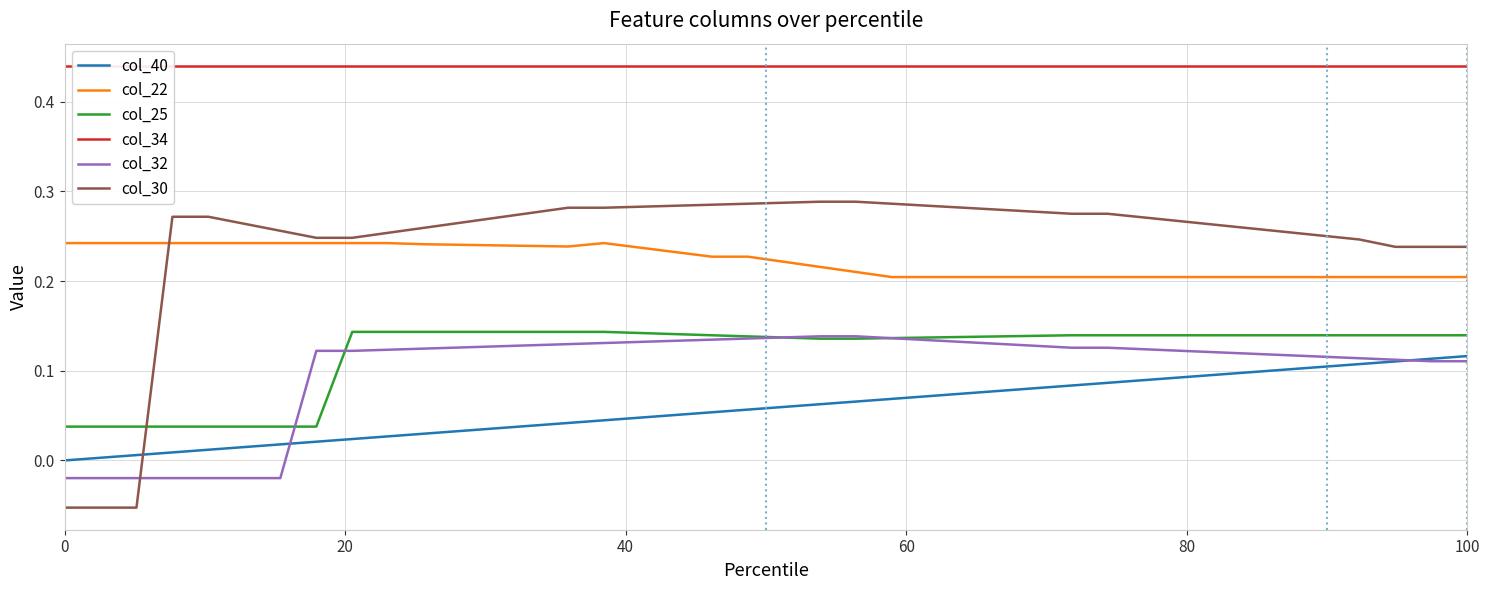

Reading left to right, what are all the values shown in this chart?

col_40: 0.0	0.0	0.0	0.0	0.0	0.0	0.0	0.0	0.0	0.0	0.0	0.0	0.0	0.0	0.0	0.0	0.0	0.1	0.1	0.1	0.1	0.1	0.1	0.1	0.1	0.1	0.1	0.1	0.1	0.1	0.1	0.1	0.1	0.1	0.1	0.1	0.1	0.1	0.1	0.1
col_22: 0.2	0.2	0.2	0.2	0.2	0.2	0.2	0.2	0.2	0.2	0.2	0.2	0.2	0.2	0.2	0.2	0.2	0.2	0.2	0.2	0.2	0.2	0.2	0.2	0.2	0.2	0.2	0.2	0.2	0.2	0.2	0.2	0.2	0.2	0.2	0.2	0.2	0.2	0.2	0.2
col_25: 0.0	0.0	0.0	0.0	0.0	0.0	0.0	0.0	0.1	0.1	0.1	0.1	0.1	0.1	0.1	0.1	0.1	0.1	0.1	0.1	0.1	0.1	0.1	0.1	0.1	0.1	0.1	0.1	0.1	0.1	0.1	0.1	0.1	0.1	0.1	0.1	0.1	0.1	0.1	0.1
col_34: 0.4	0.4	0.4	0.4	0.4	0.4	0.4	0.4	0.4	0.4	0.4	0.4	0.4	0.4	0.4	0.4	0.4	0.4	0.4	0.4	0.4	0.4	0.4	0.4	0.4	0.4	0.4	0.4	0.4	0.4	0.4	0.4	0.4	0.4	0.4	0.4	0.4	0.4	0.4	0.4
col_32: -0.0	-0.0	-0.0	-0.0	-0.0	-0.0	-0.0	0.1	0.1	0.1	0.1	0.1	0.1	0.1	0.1	0.1	0.1	0.1	0.1	0.1	0.1	0.1	0.1	0.1	0.1	0.1	0.1	0.1	0.1	0.1	0.1	0.1	0.1	0.1	0.1	0.1	0.1	0.1	0.1	0.1
col_30: -0.1	-0.1	-0.1	0.3	0.3	0.3	0.3	0.2	0.2	0.3	0.3	0.3	0.3	0.3	0.3	0.3	0.3	0.3	0.3	0.3	0.3	0.3	0.3	0.3	0.3	0.3	0.3	0.3	0.3	0.3	0.3	0.3	0.3	0.3	0.3	0.3	0.2	0.2	0.2	0.2